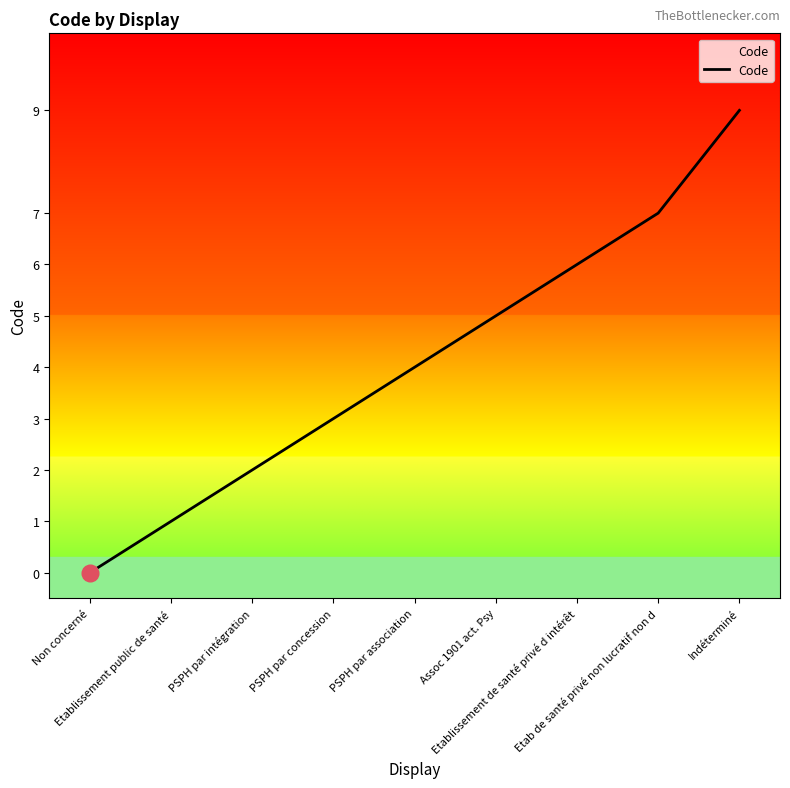

At which label is the value closest to 4?

PSPH par association